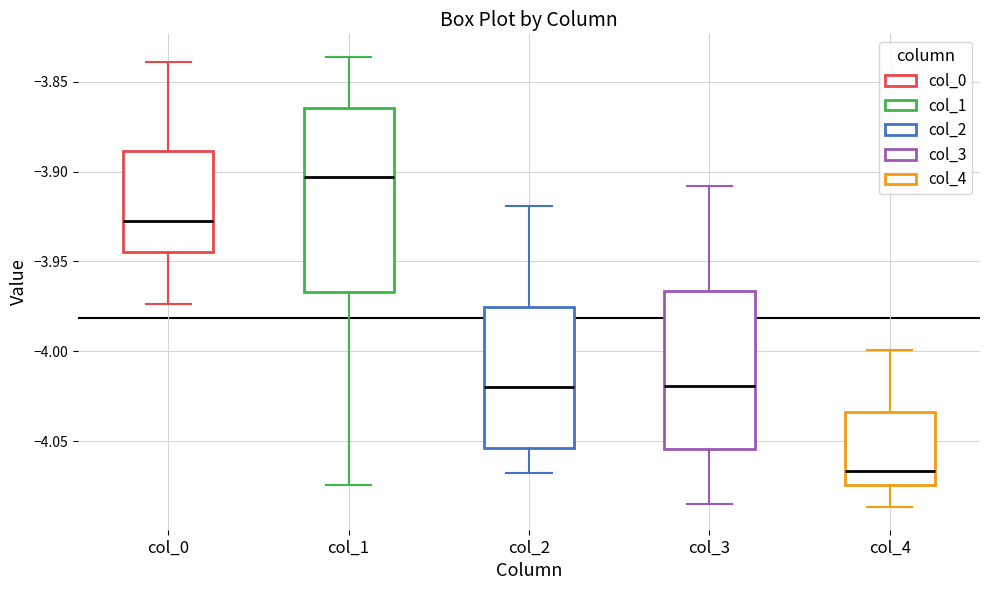

Which box's median line is the highest?

col_1